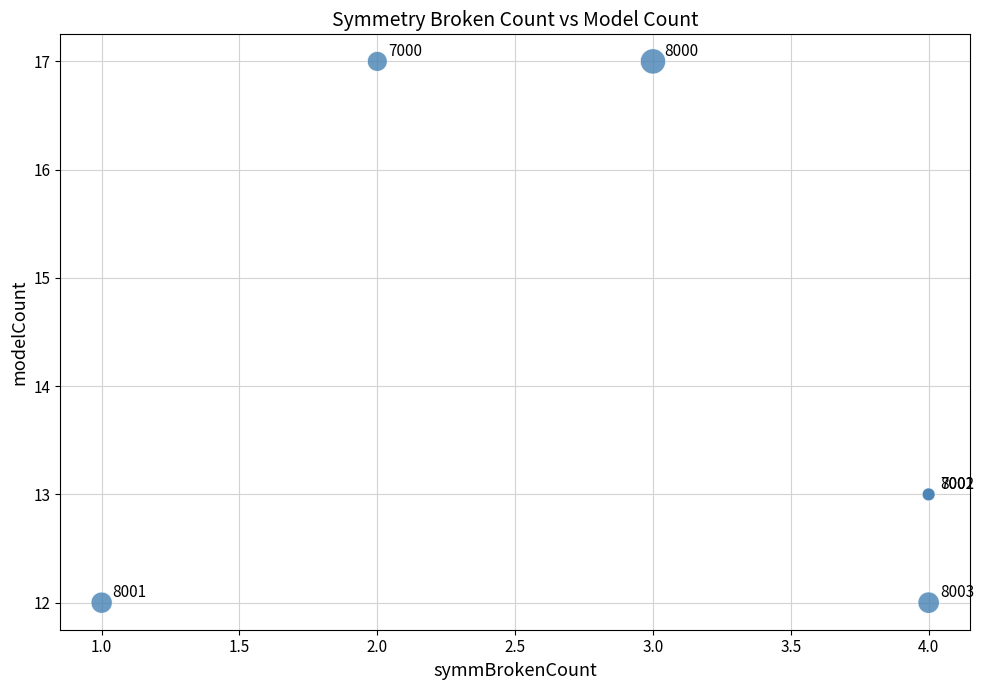

What Y value in the scatter plot is closest to 14?

13